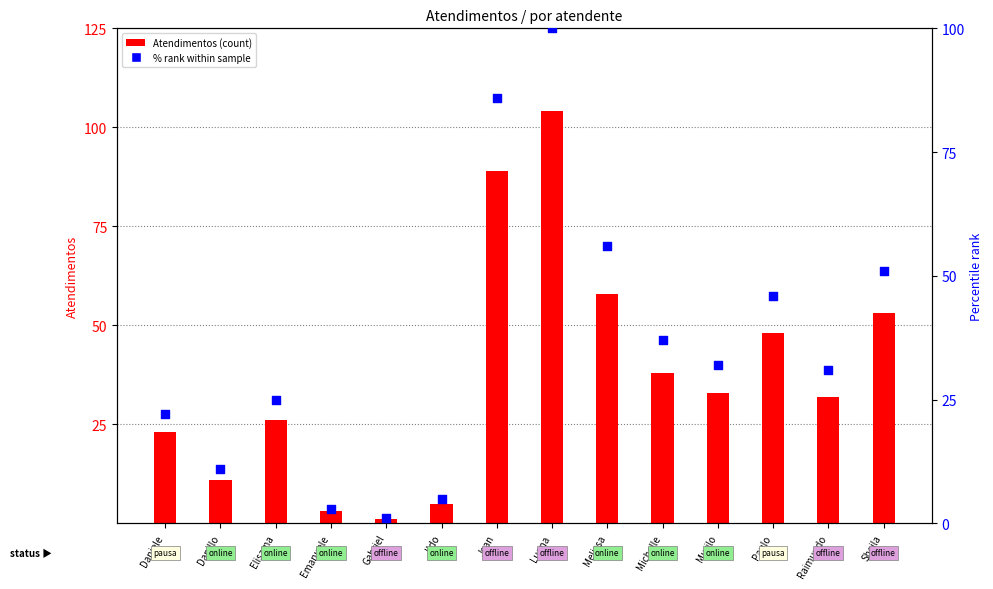

What is the total value across all series at Jean?

175